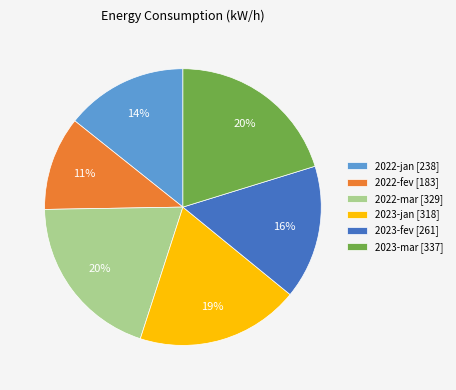

How many slices are in this pie chart?

6